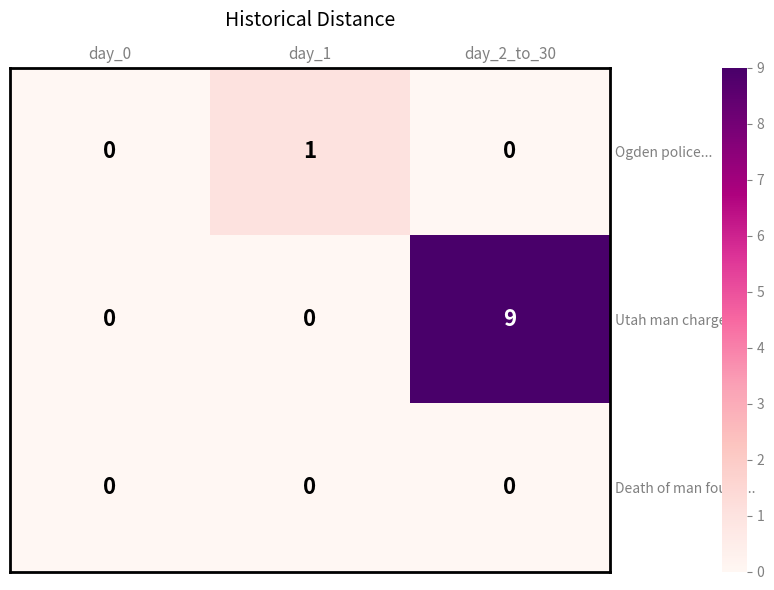

What is the difference between the highest and lowest values at day_2_to_30?

9